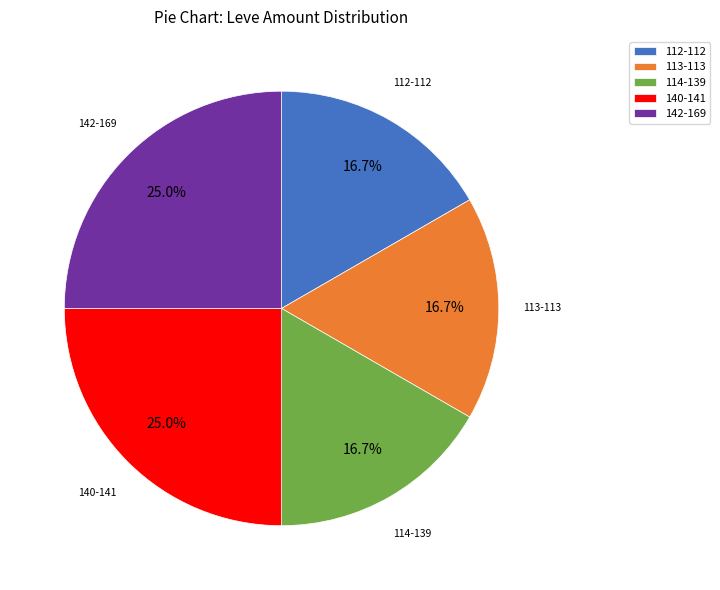

How much of the chart is everything except 113-113?

83.3%